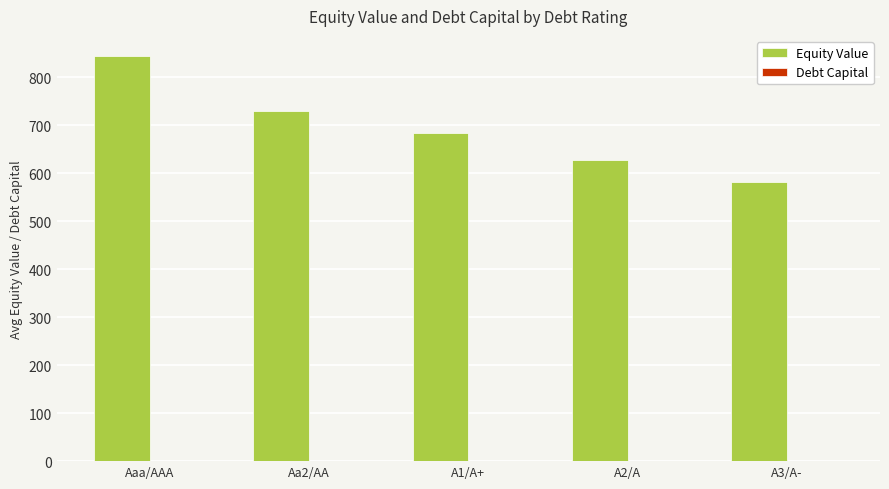

How many series are shown in this chart?

2